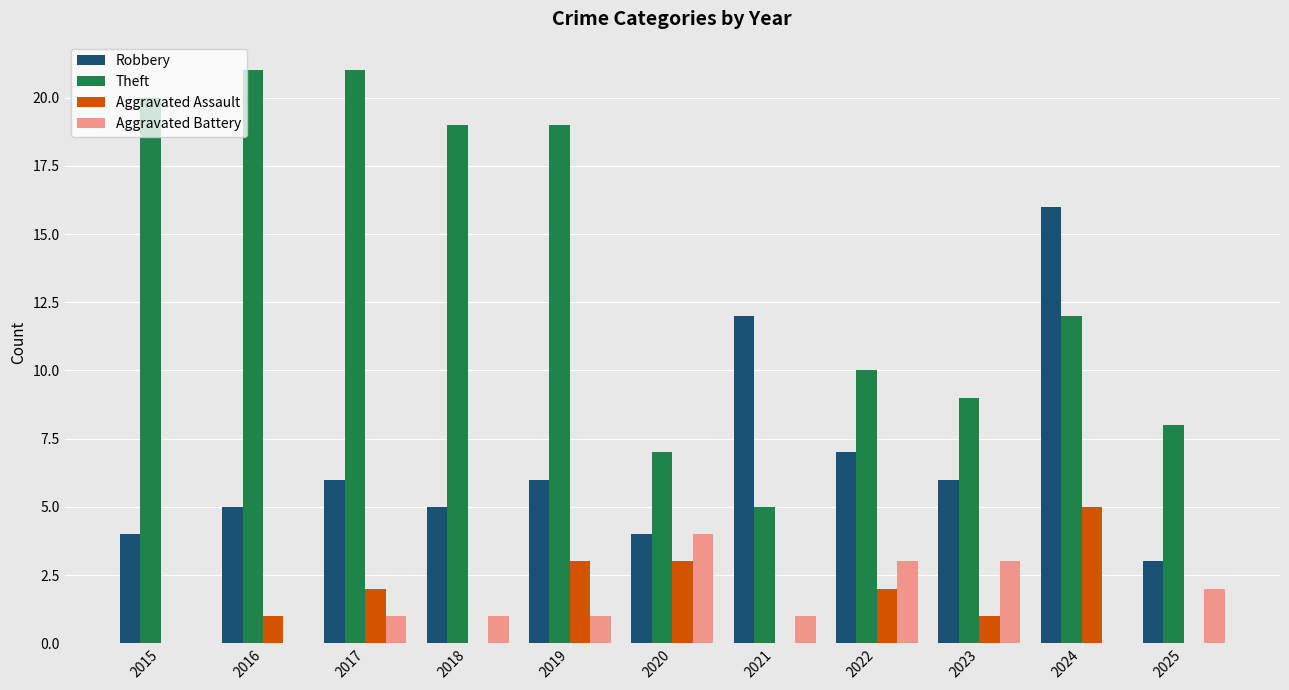

How many distinct data groups are displayed?

4